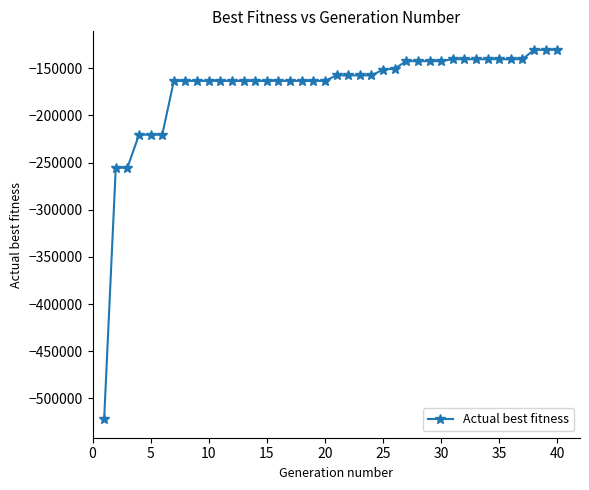

What is the sum of all values?

-6861596